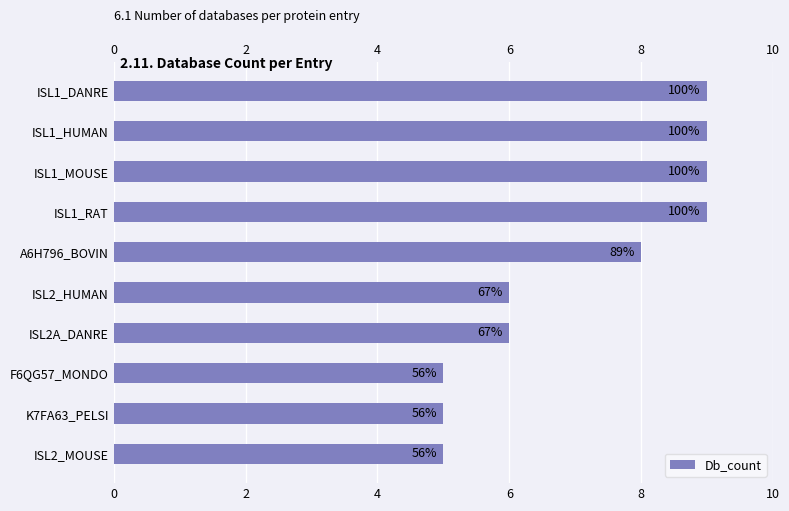

Count the values in the range 5 to 9.

10